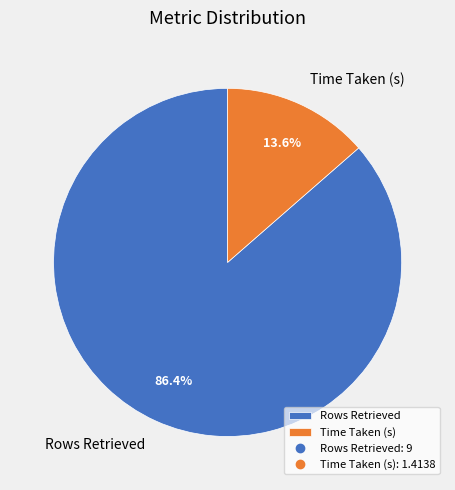

To the nearest percent, what percentage of the pie is Rows Retrieved?

86%